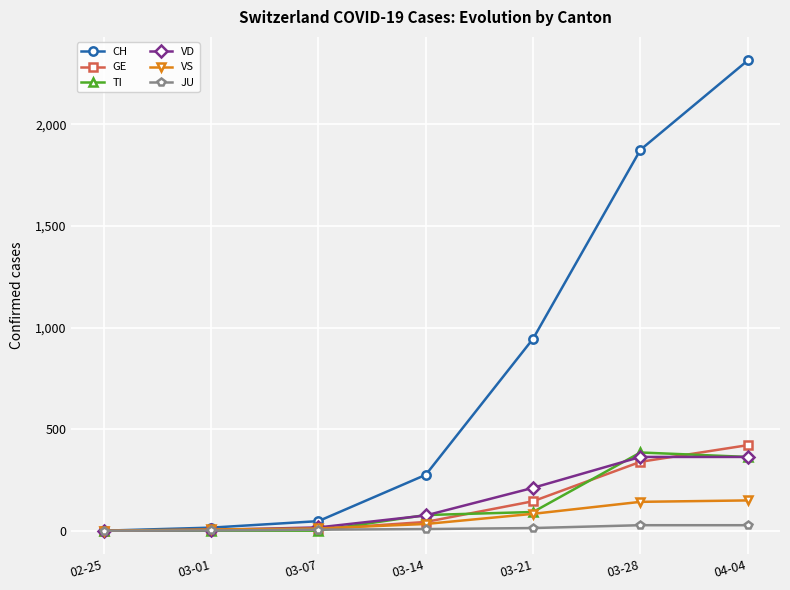

What is the label of the 7th point from the right?

02-25